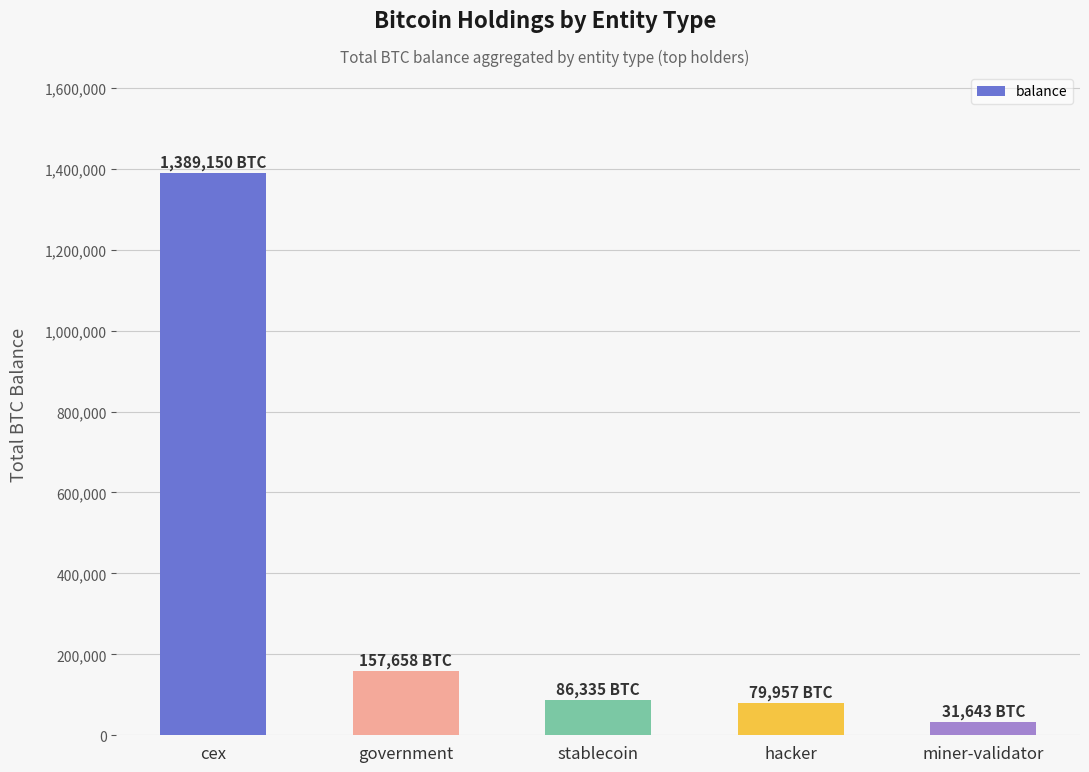

What is the difference between the second highest and minimum values?

126014.2